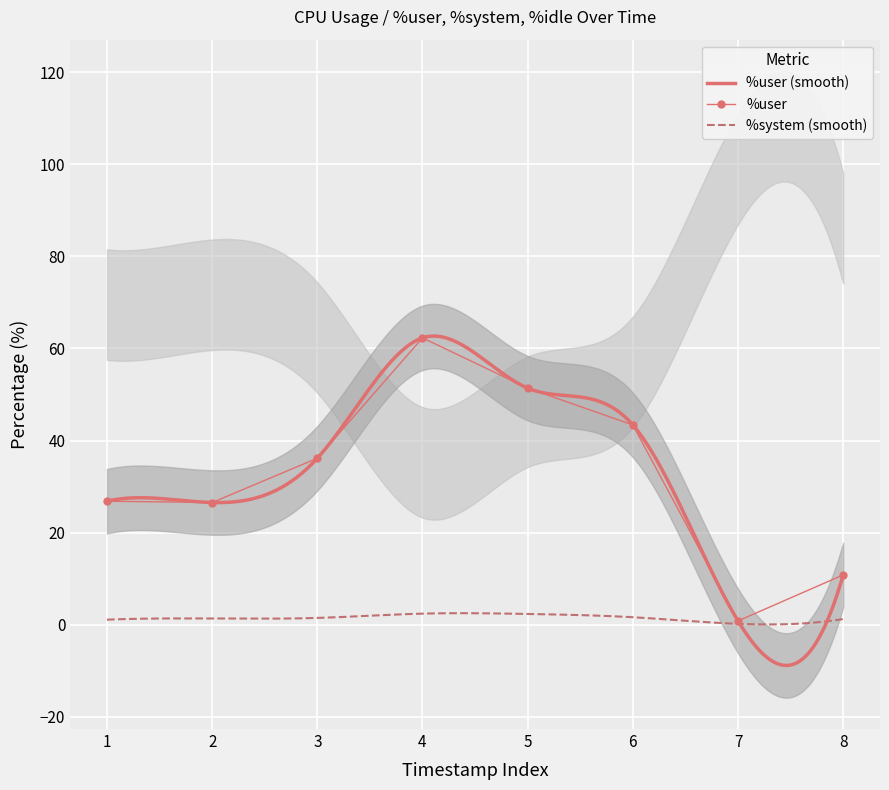

True or false: %system has a value of 1.1 at 13:13:25.

False